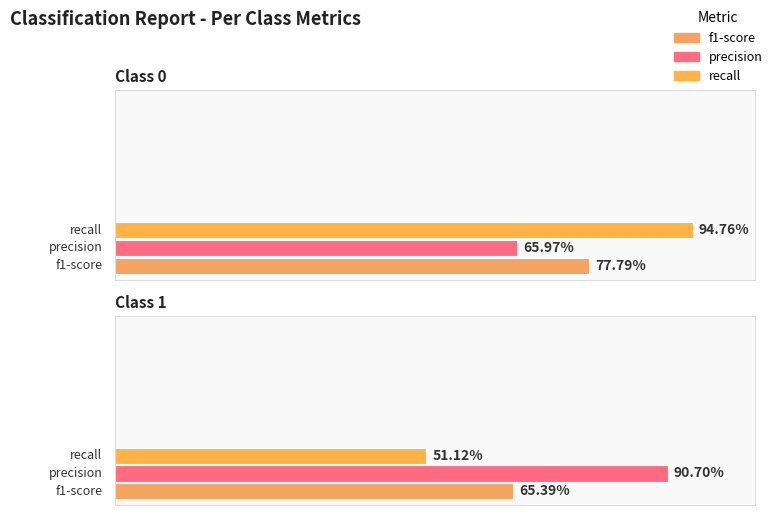

Reading left to right, list all the values displayed in this chart.

f1-score: 0.8	0.7
precision: 0.7	0.9
recall: 0.9	0.5